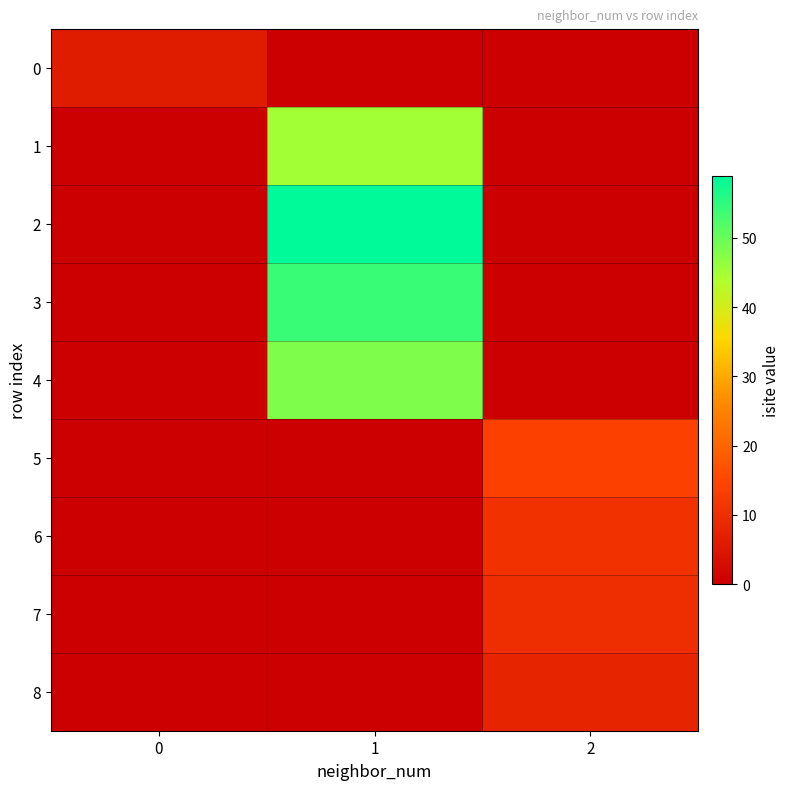

At 2, list the series in order from largest to smallest.

5, 6, 7, 8, 0, 1, 2, 3, 4